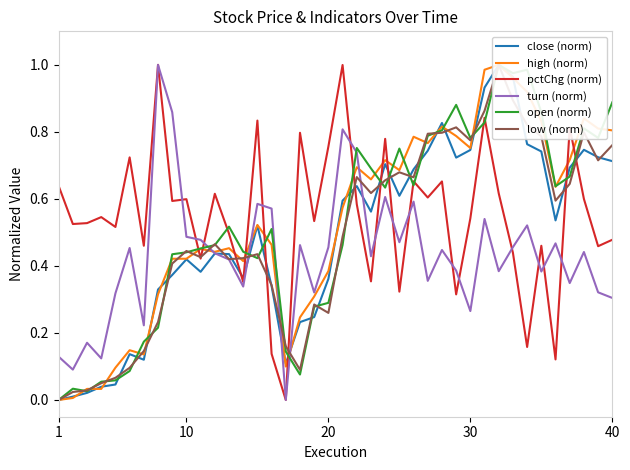

What is the difference between the maximum and minimum values in the low (norm) series?

1.0